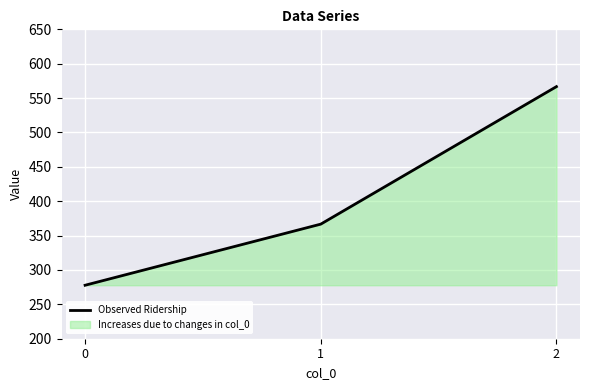

Does the chart display data point markers on the line(s)?

No